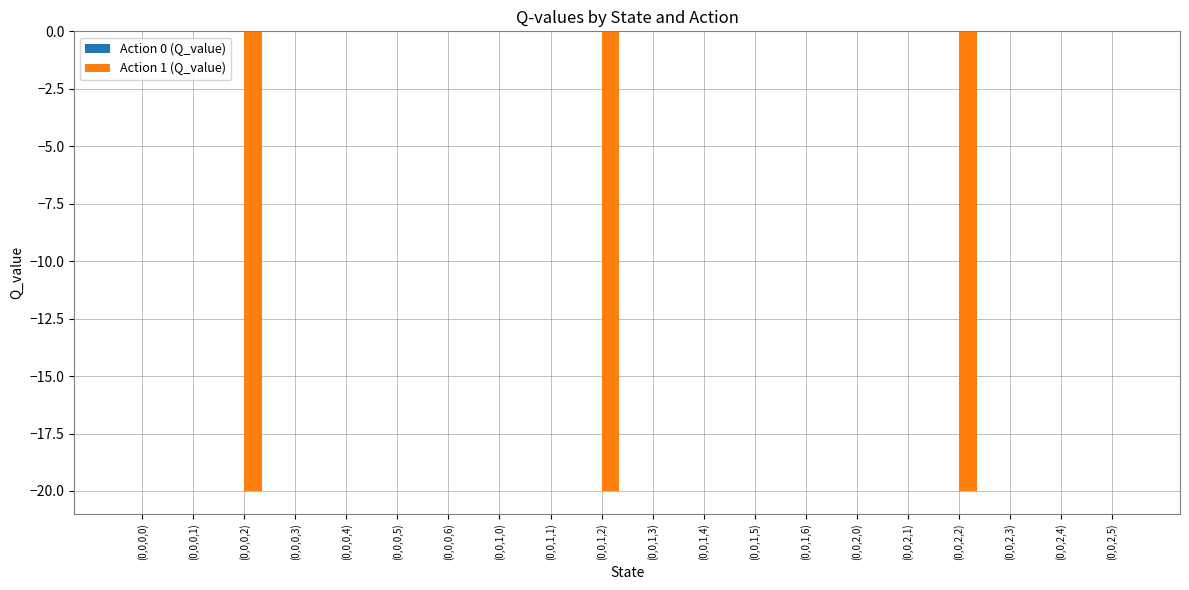

What is the sum of all values?

-60.0